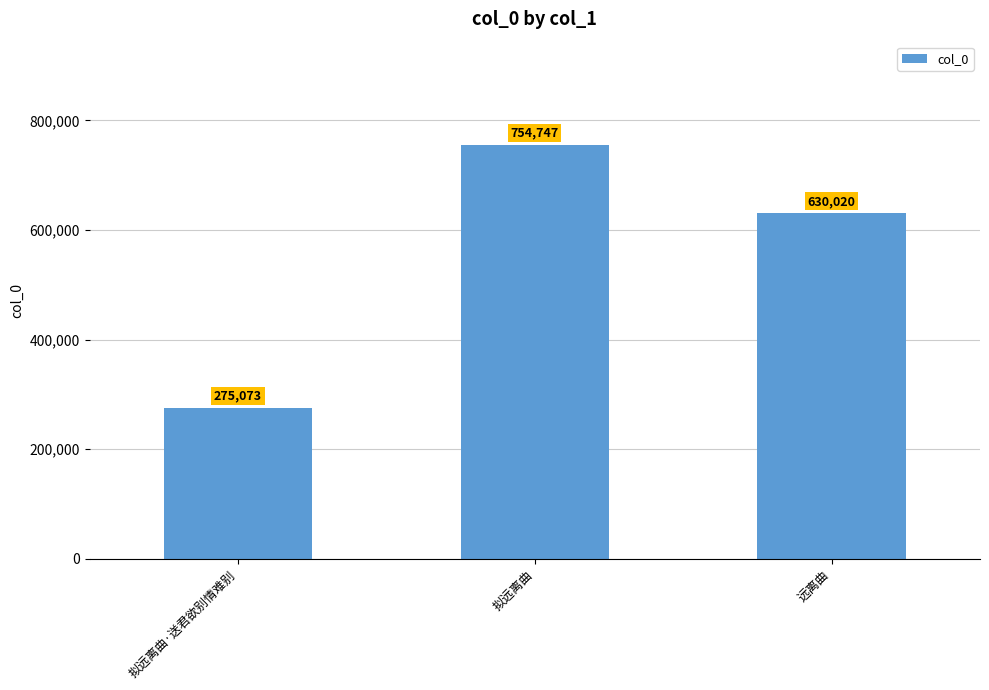

What is the difference between the values at 拟远离曲 and 远离曲?

124727